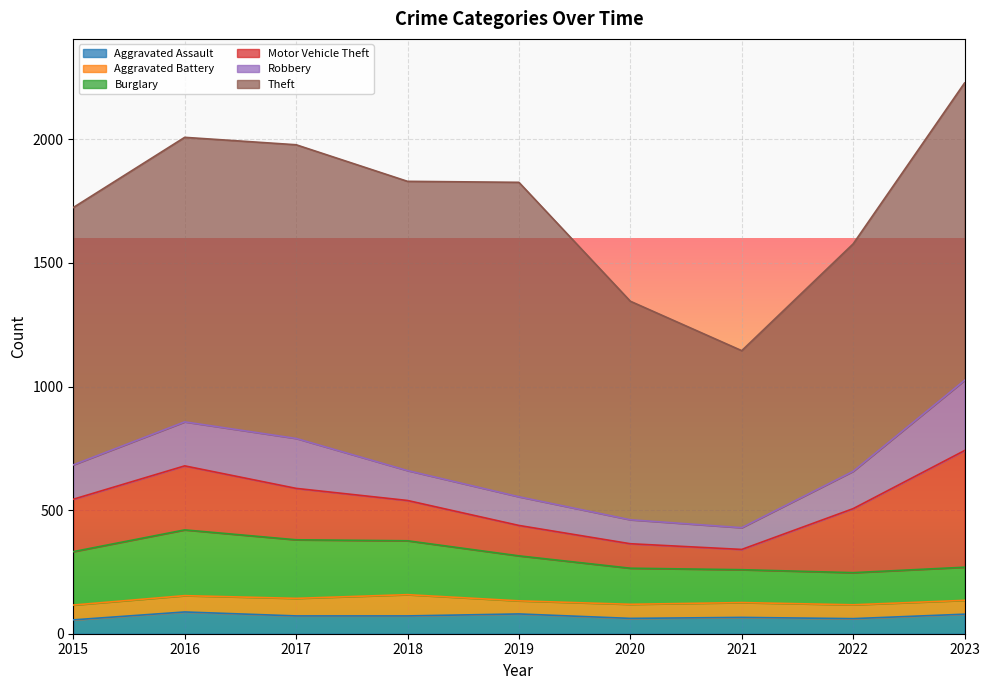

What is the value of the Motor Vehicle Theft point at the 6th from the left?

99